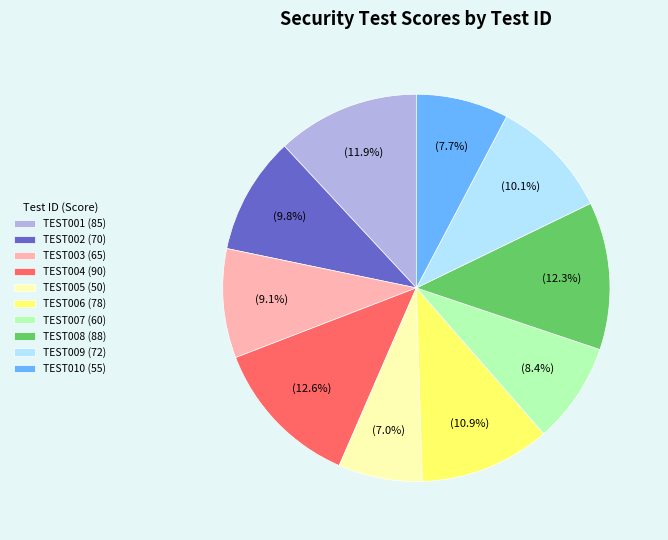

How many segments does this pie chart have?

10